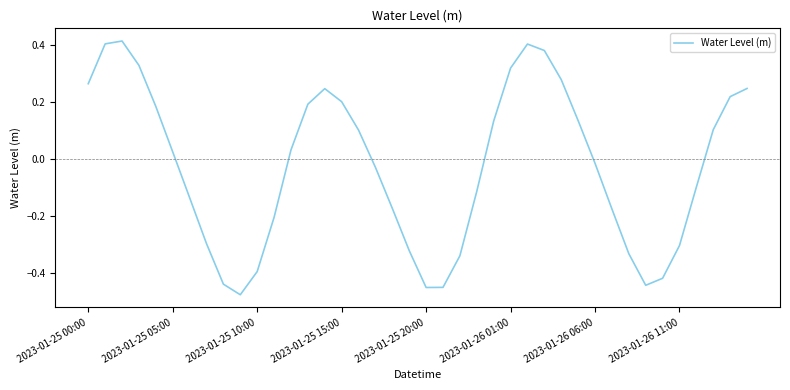

How many interior local valleys (lower than both neighbors) does the data have?

3